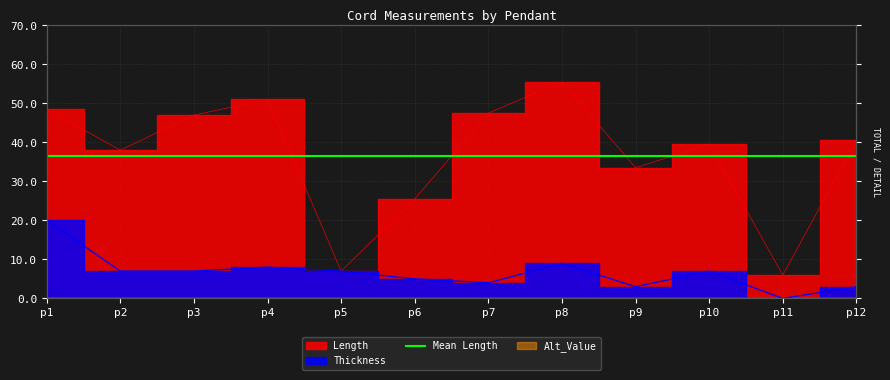

What value does the Length series have at p6?

25.5